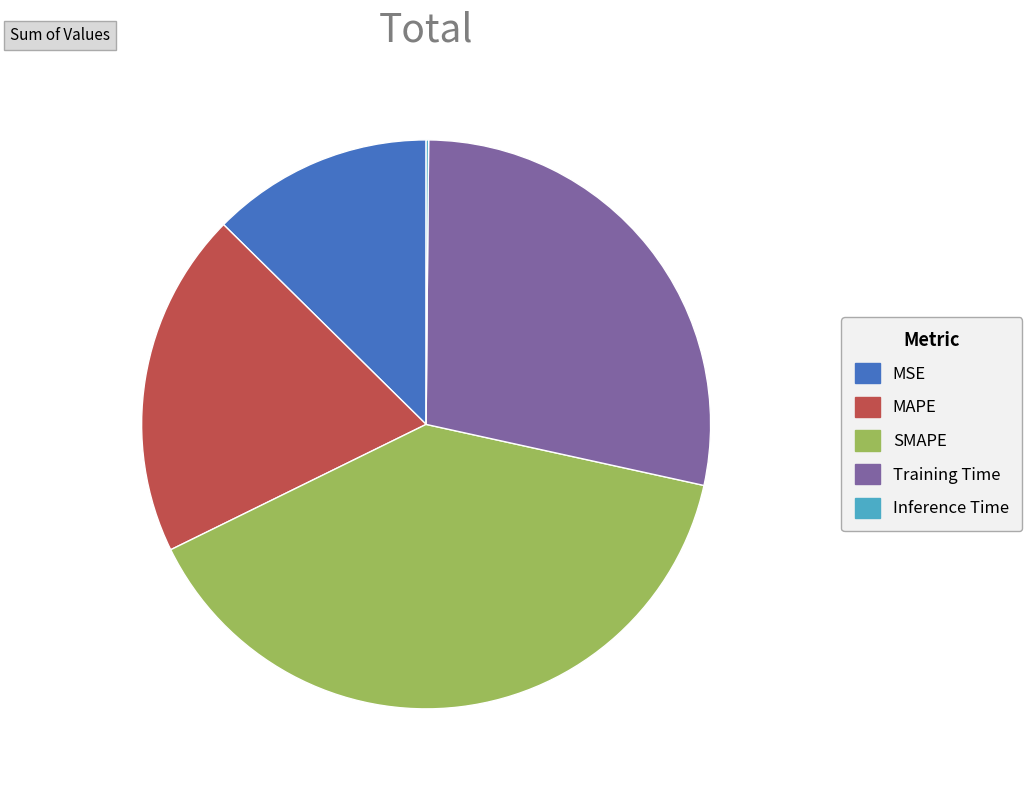

Is the sum of Training Time and MSE greater than half?

No